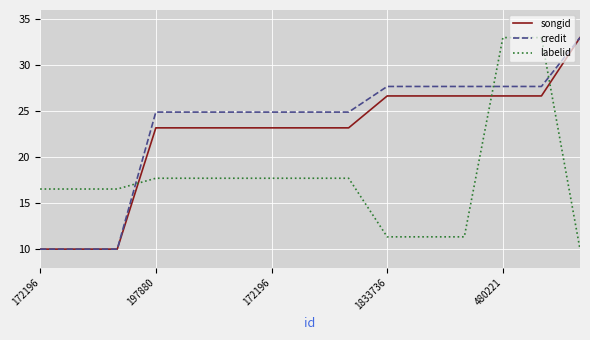

Which series ends up on top after the final intersection of songid and labelid?

songid